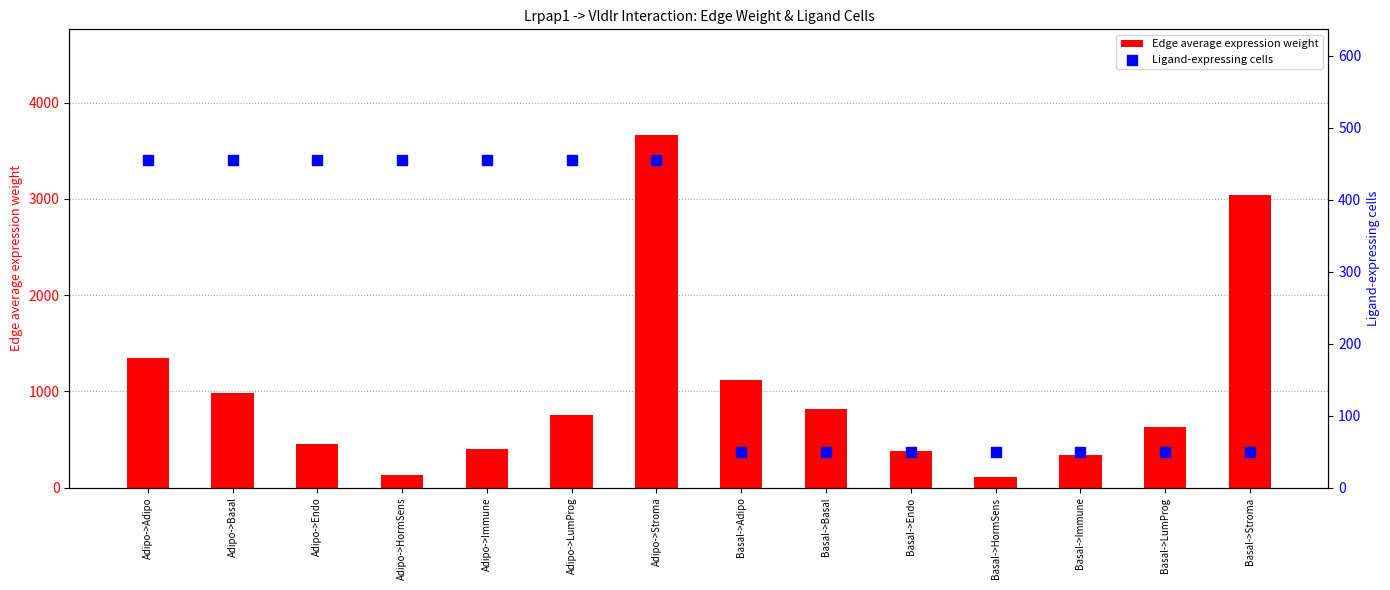

Which series has the largest total across all categories?

Edge average expression weight